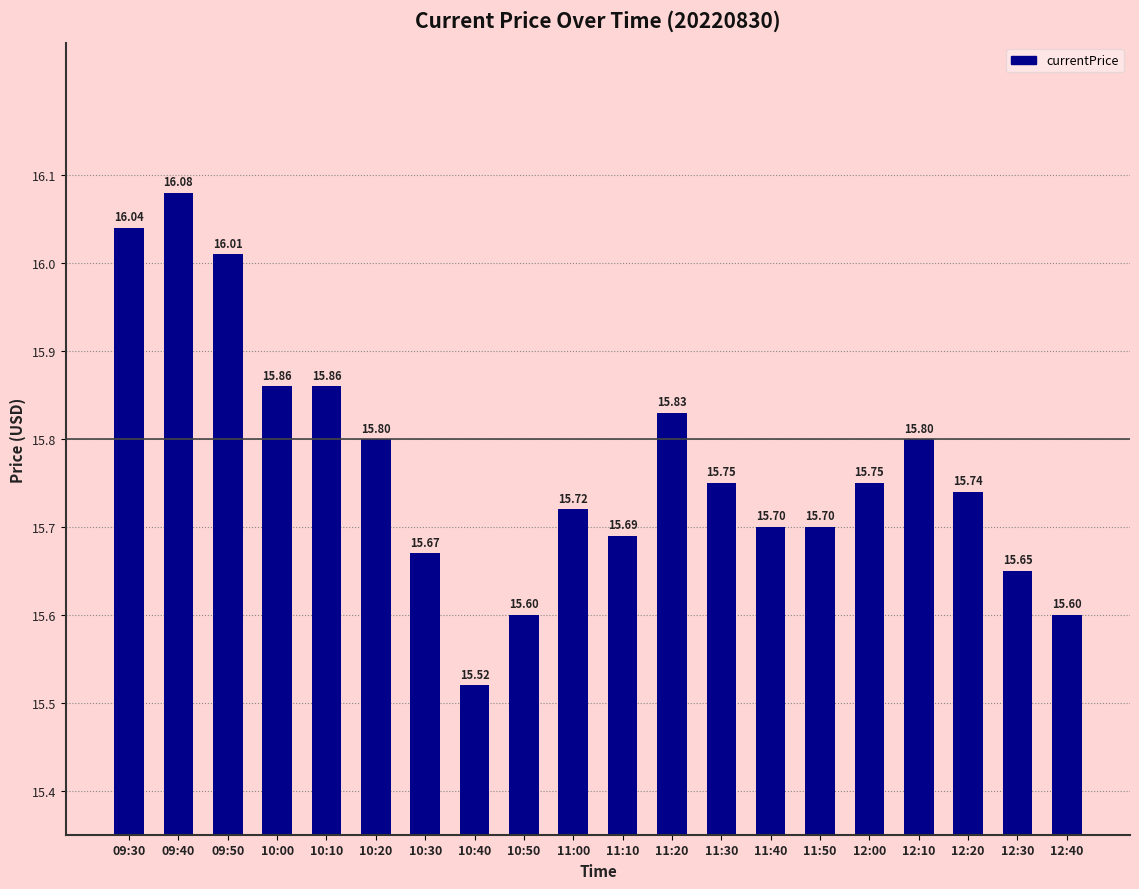

What is the smallest value displayed?

15.5